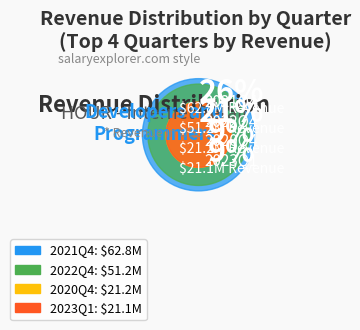

Is the sum of 2020Q3 and 2023Q1 greater than half?

No